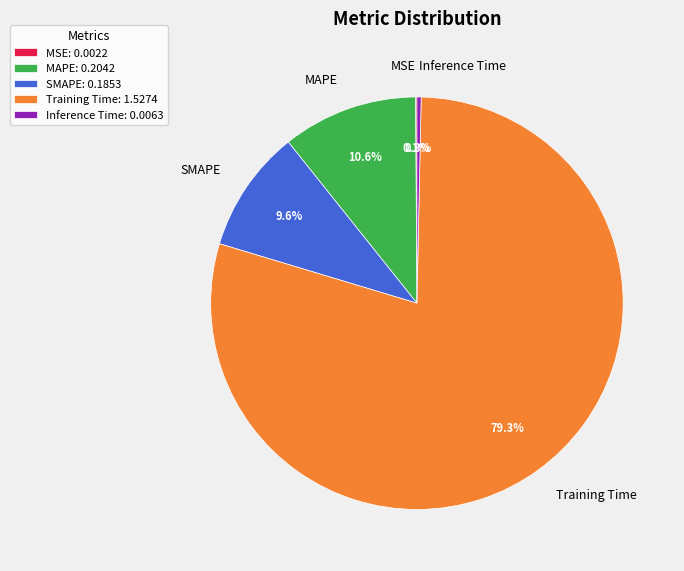

Is the sum of Training Time and Inference Time greater than half?

Yes